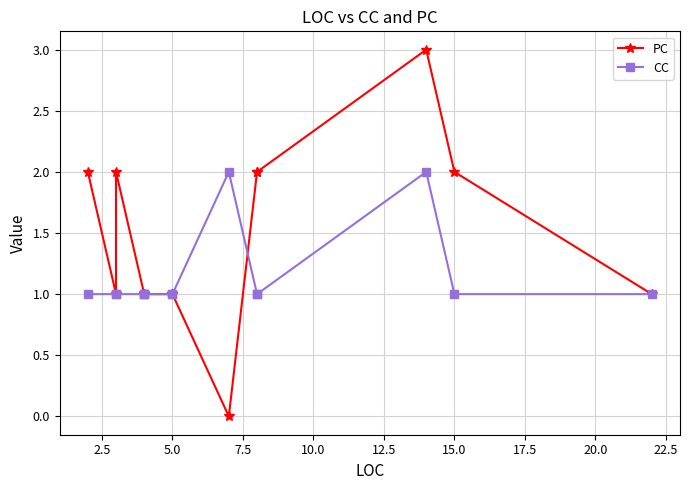

True or false: PC and CC cross at least once.

True